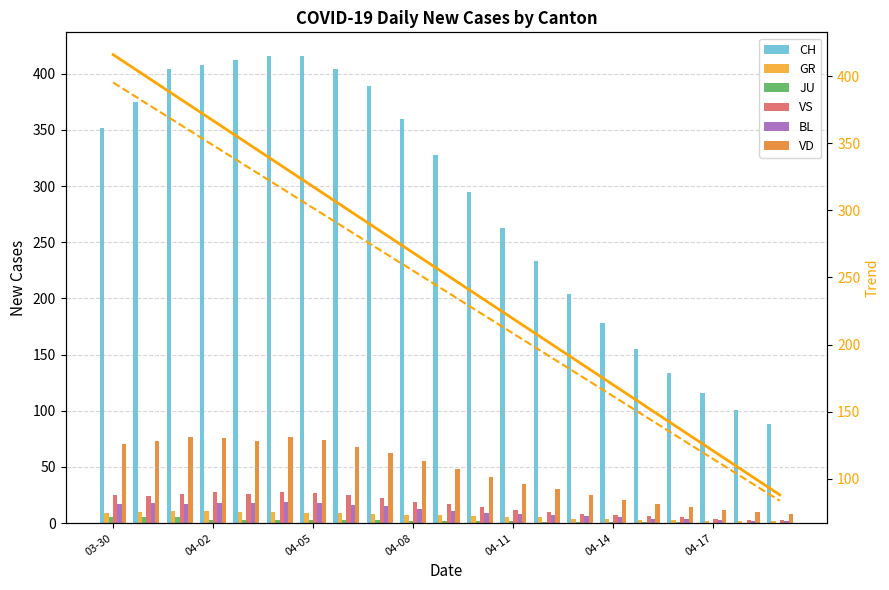

Is it true that JU equals 4 at 2020-04-04?

False